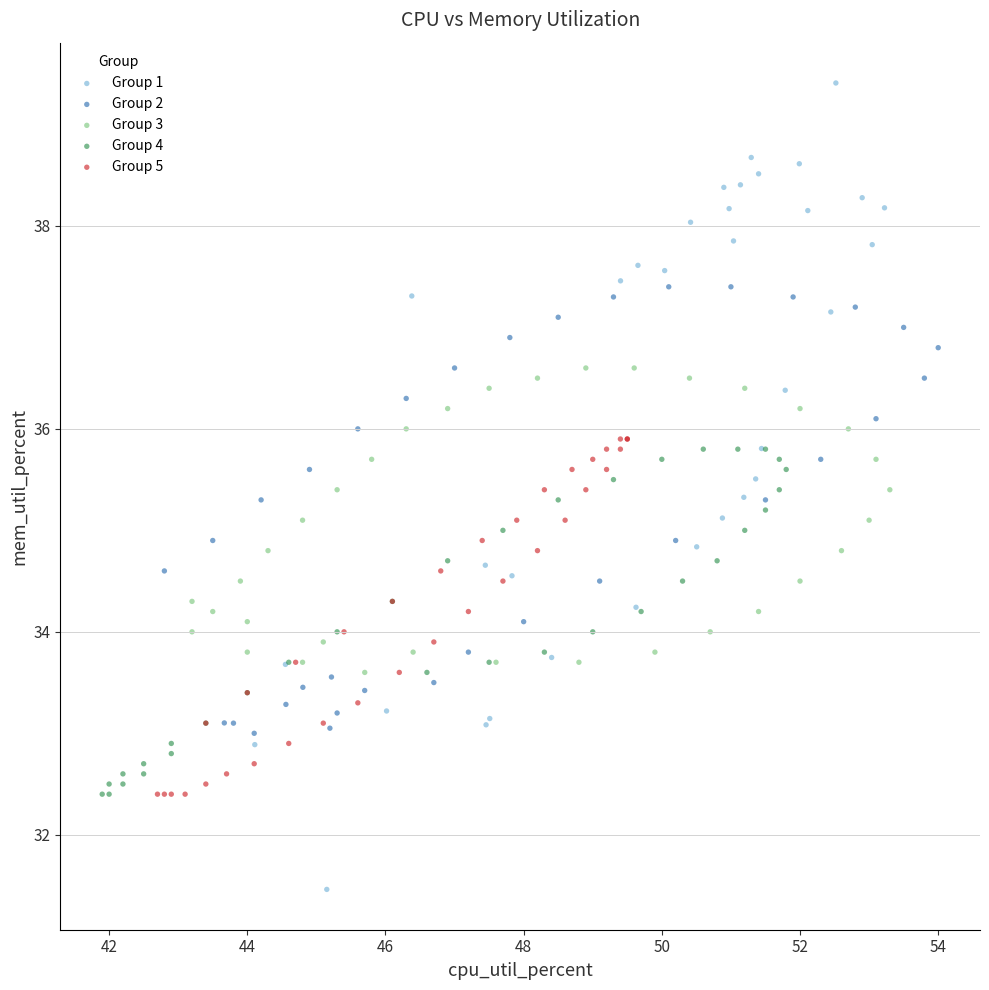

Which series contains the lowest Y value?

Group 1